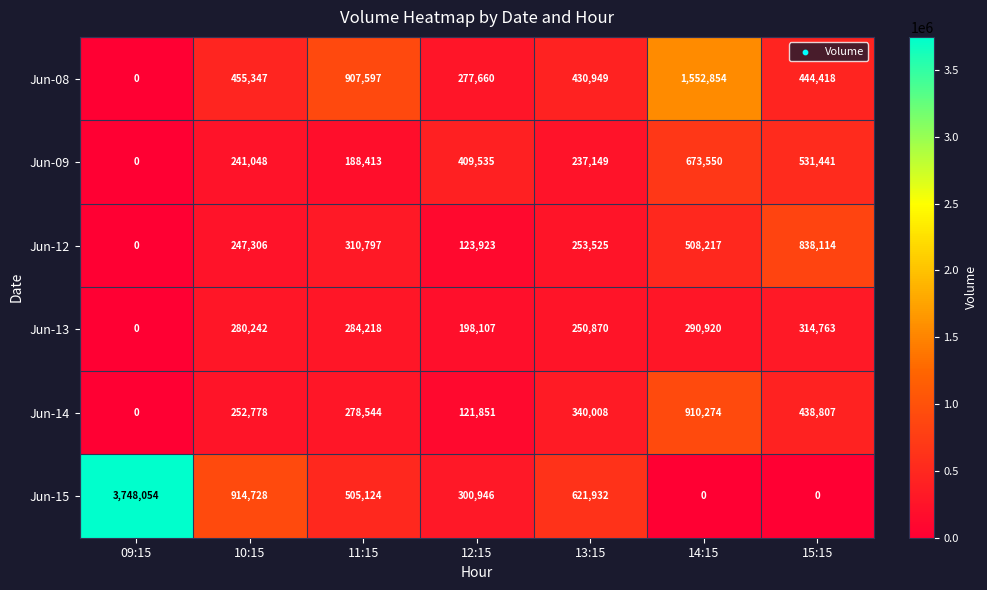

At 13:15, list the series in order from smallest to largest.

Jun-09, Jun-13, Jun-12, Jun-14, Jun-08, Jun-15